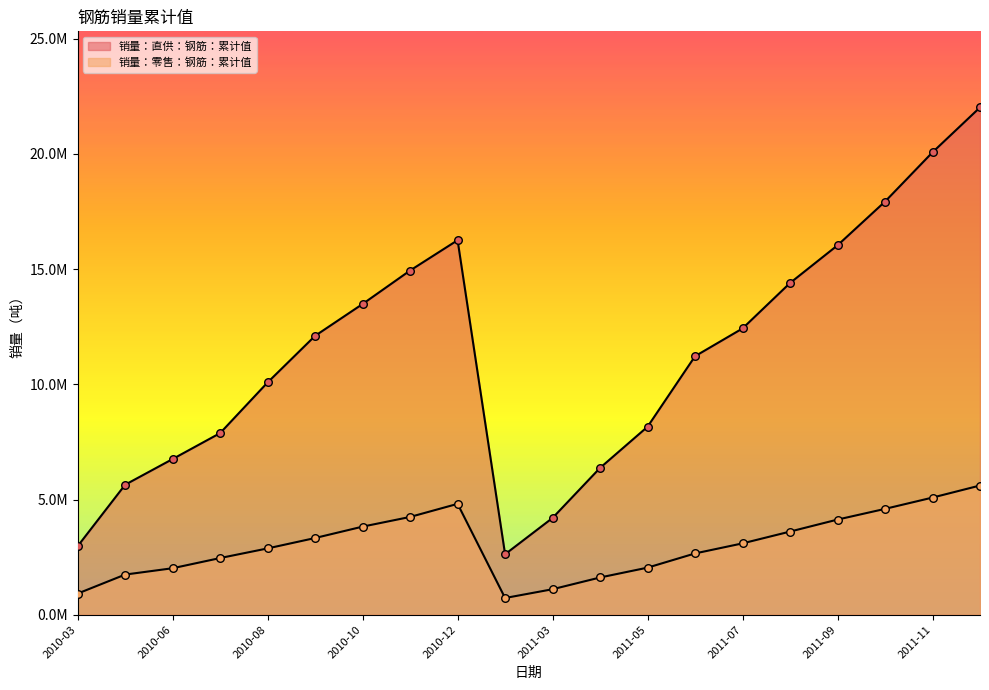

At which category is the sum across all series the highest?

2011-12